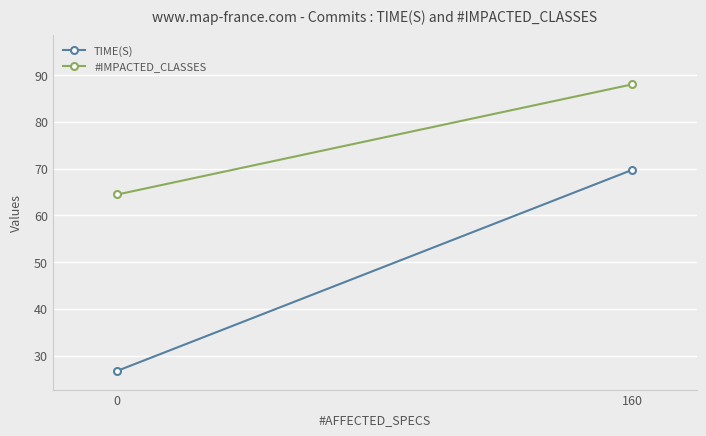

What is the approximate value of TIME(S) at 160?

69.7